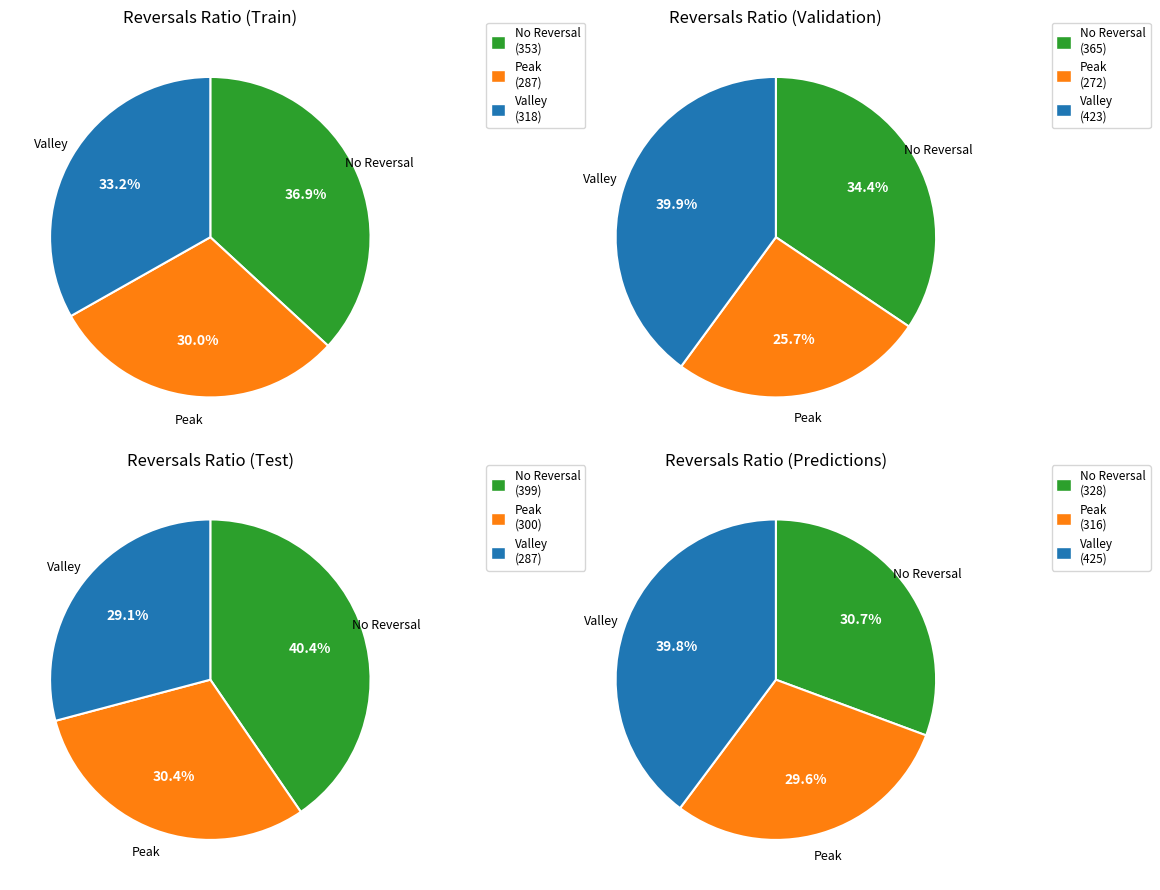

Does 9 account for over 50% of the chart?

No